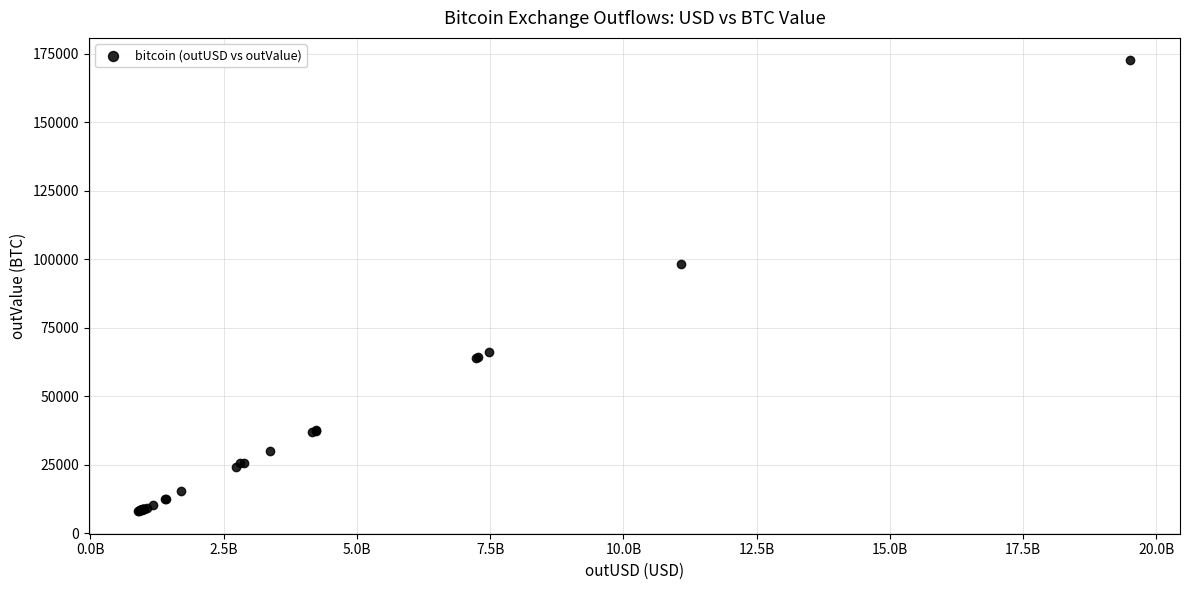

What Y value in the scatter plot is closest to 90325?

98304.8